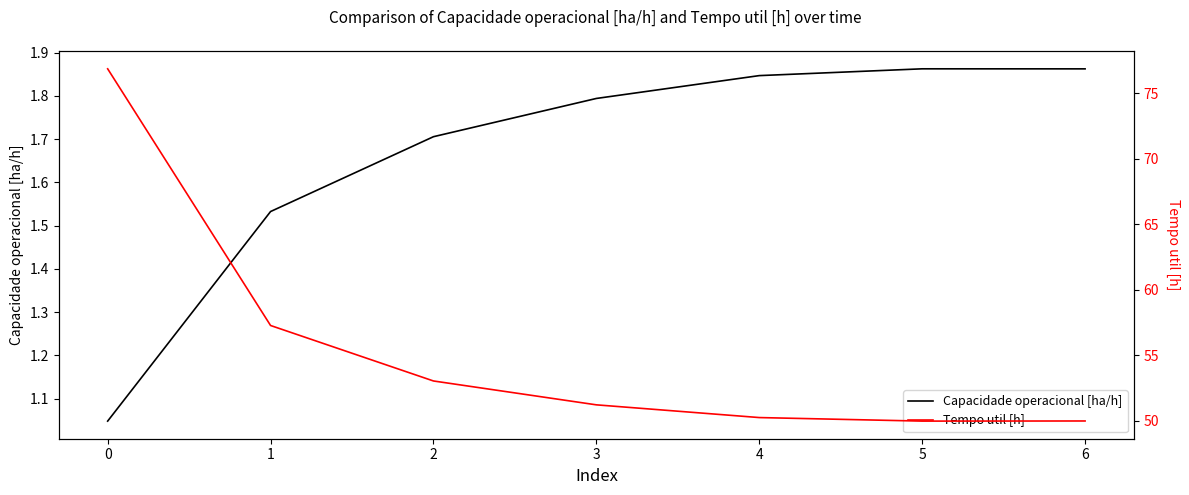

Is it true that Capacidade operacional [ha/h] equals 2.8 at 2?

False